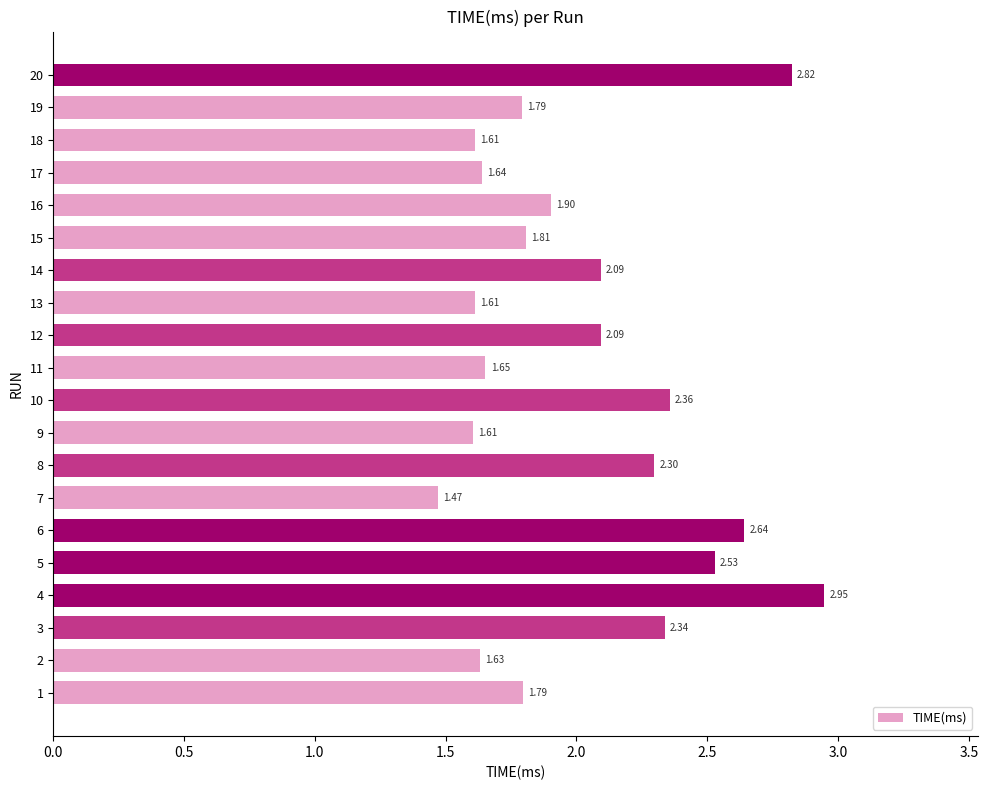

What is the difference between the second highest and minimum values?

1.4